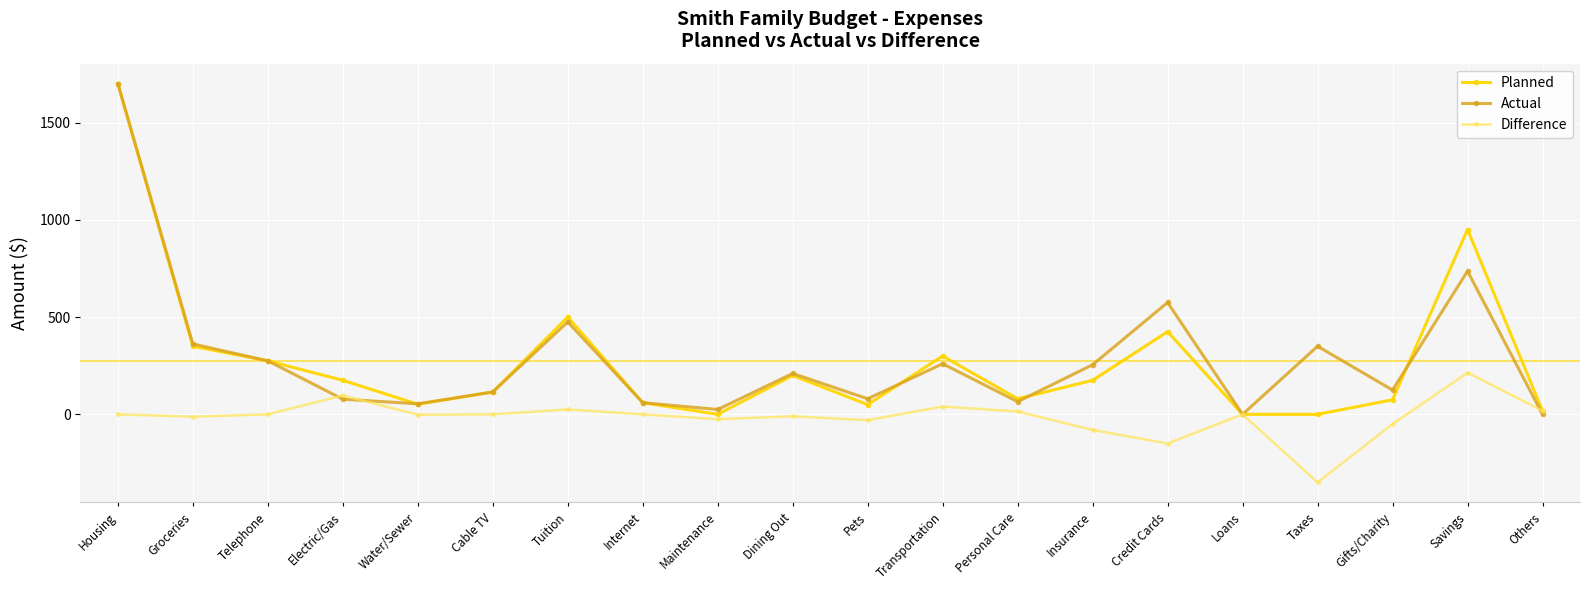

At which category is the sum across all series the highest?

Housing